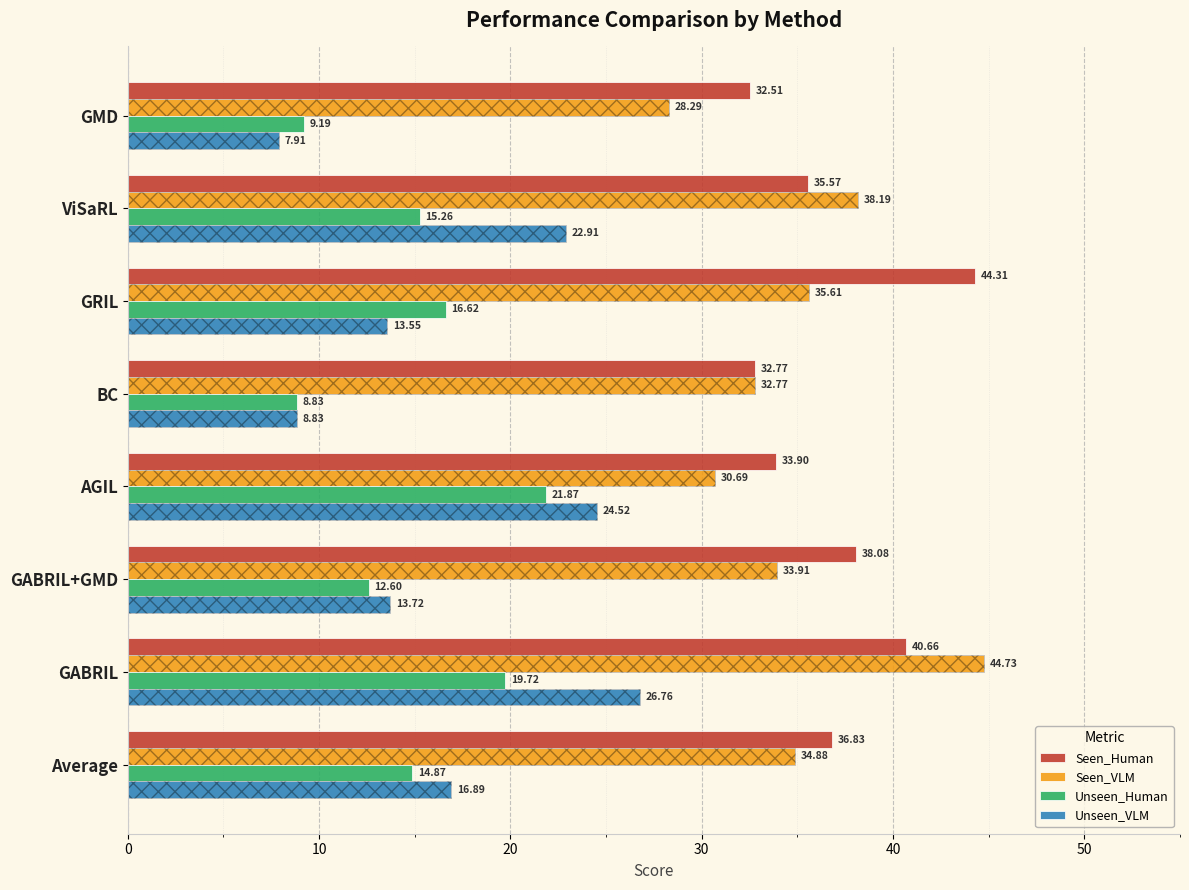

What is the difference between the second highest and minimum values in the Unseen_Human series?

10.9